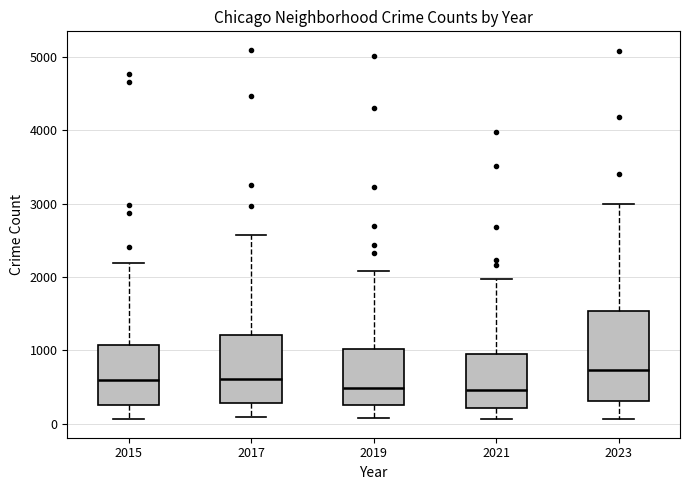

Reading left to right, transcribe this box plot: for each box, give where its median line is, the range the box spans, and where its two whiskers end, as read against the y-axis. The values are not printed on the chart, so give them approximately, as read against the axis.

2015: median 600, box 300 to 1100, whiskers 100 to 2200
2017: median 600, box 300 to 1200, whiskers 100 to 2600
2019: median 500, box 300 to 1000, whiskers 100 to 2100
2021: median 500, box 200 to 900, whiskers 100 to 2000
2023: median 700, box 300 to 1500, whiskers 100 to 3000